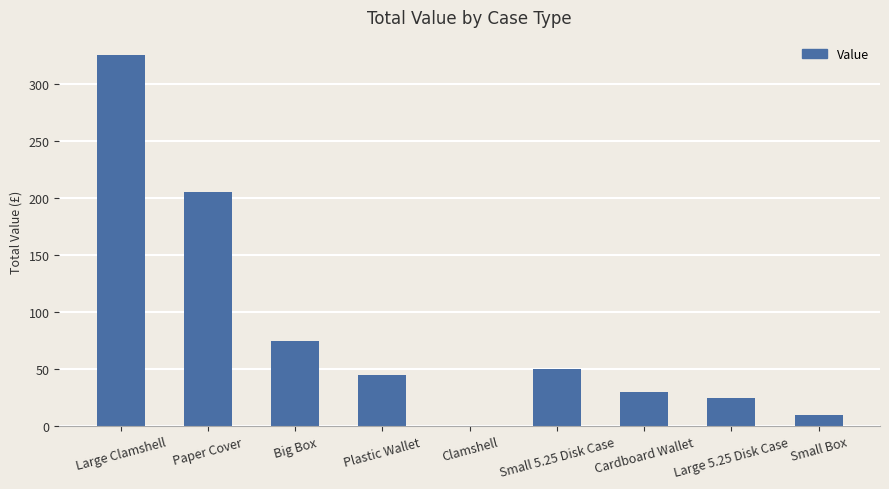

Reading left to right, what are all the values shown in this chart?

Large Clamshell=325	Paper Cover=205	Big Box=75	Plastic Wallet=45	Clamshell=0	Small 5.25 Disk Case=50	Cardboard Wallet=30	Large 5.25 Disk Case=25	Small Box=10